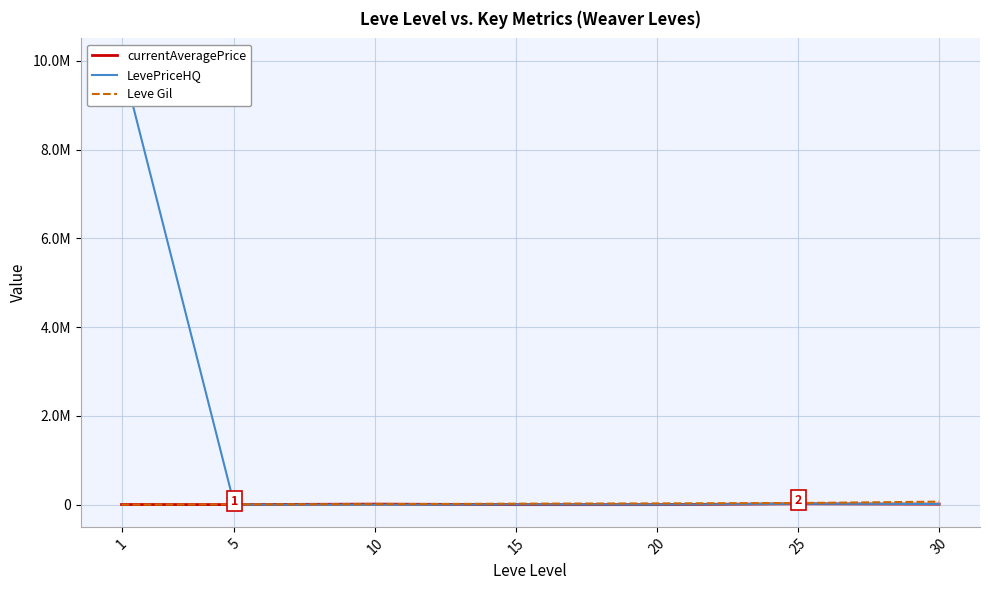

How many intersections are there between currentAveragePrice and Leve Gil?

3